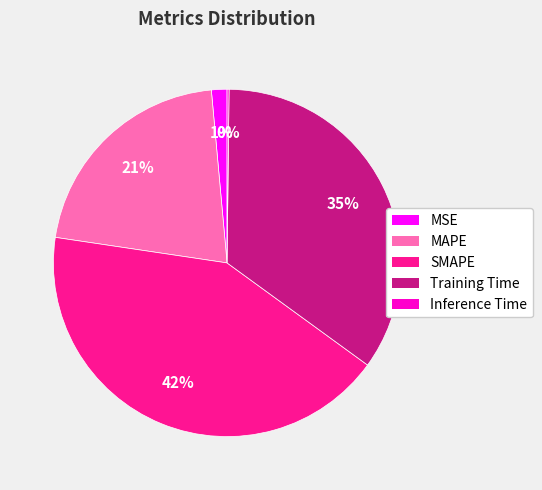

Combined, do MAPE and SMAPE account for over 50%?

Yes